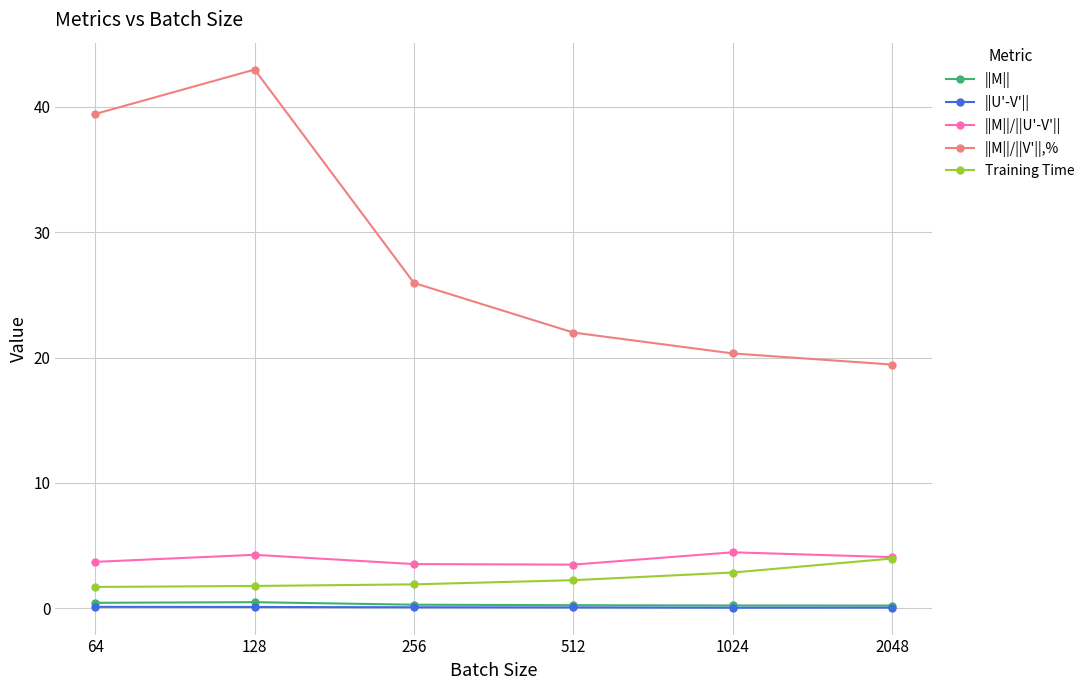

What is the value of the Training Time point at the 6th from the left?

4.0